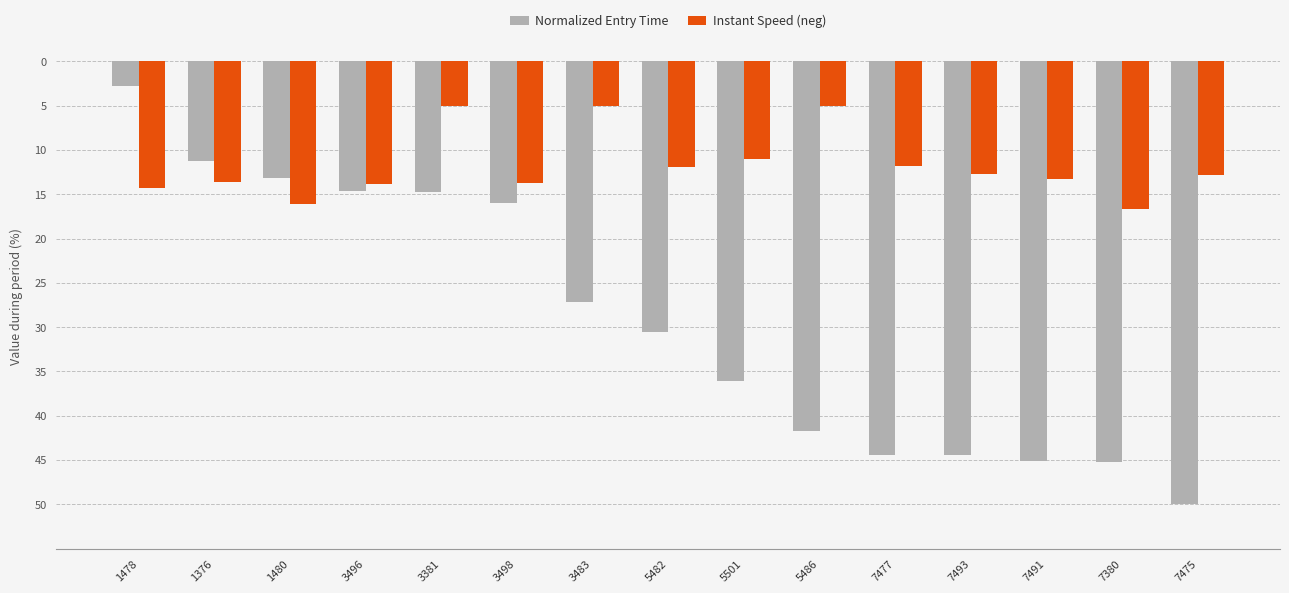

Rank the categories by Normalized Entry Time value from lowest to highest.

7475, 7380, 7491, 7493, 7477, 5486, 5501, 5482, 3483, 3498, 3381, 3496, 1480, 1376, 1478